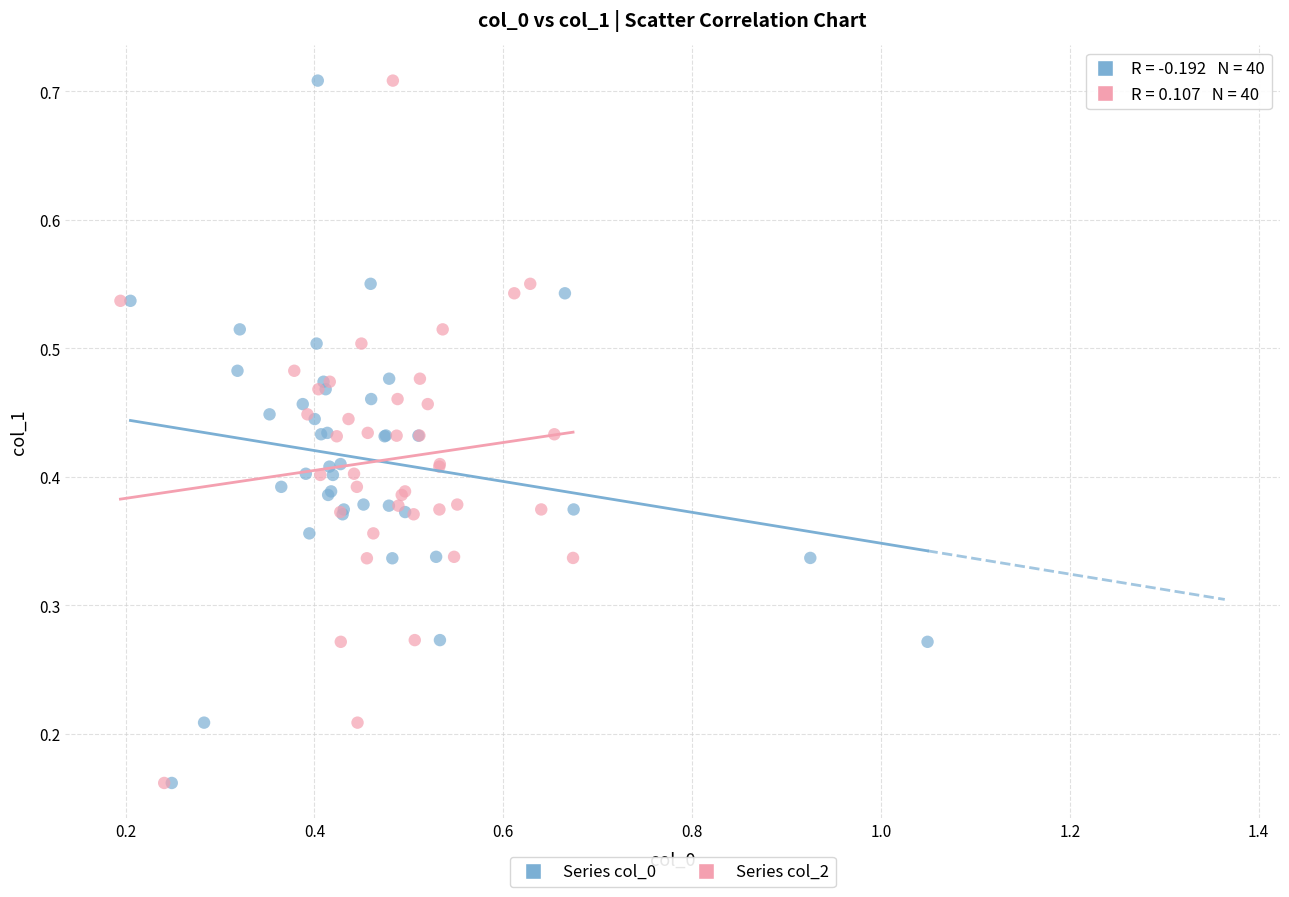

What are all the series names shown in the legend?

Series col_0, Series col_2